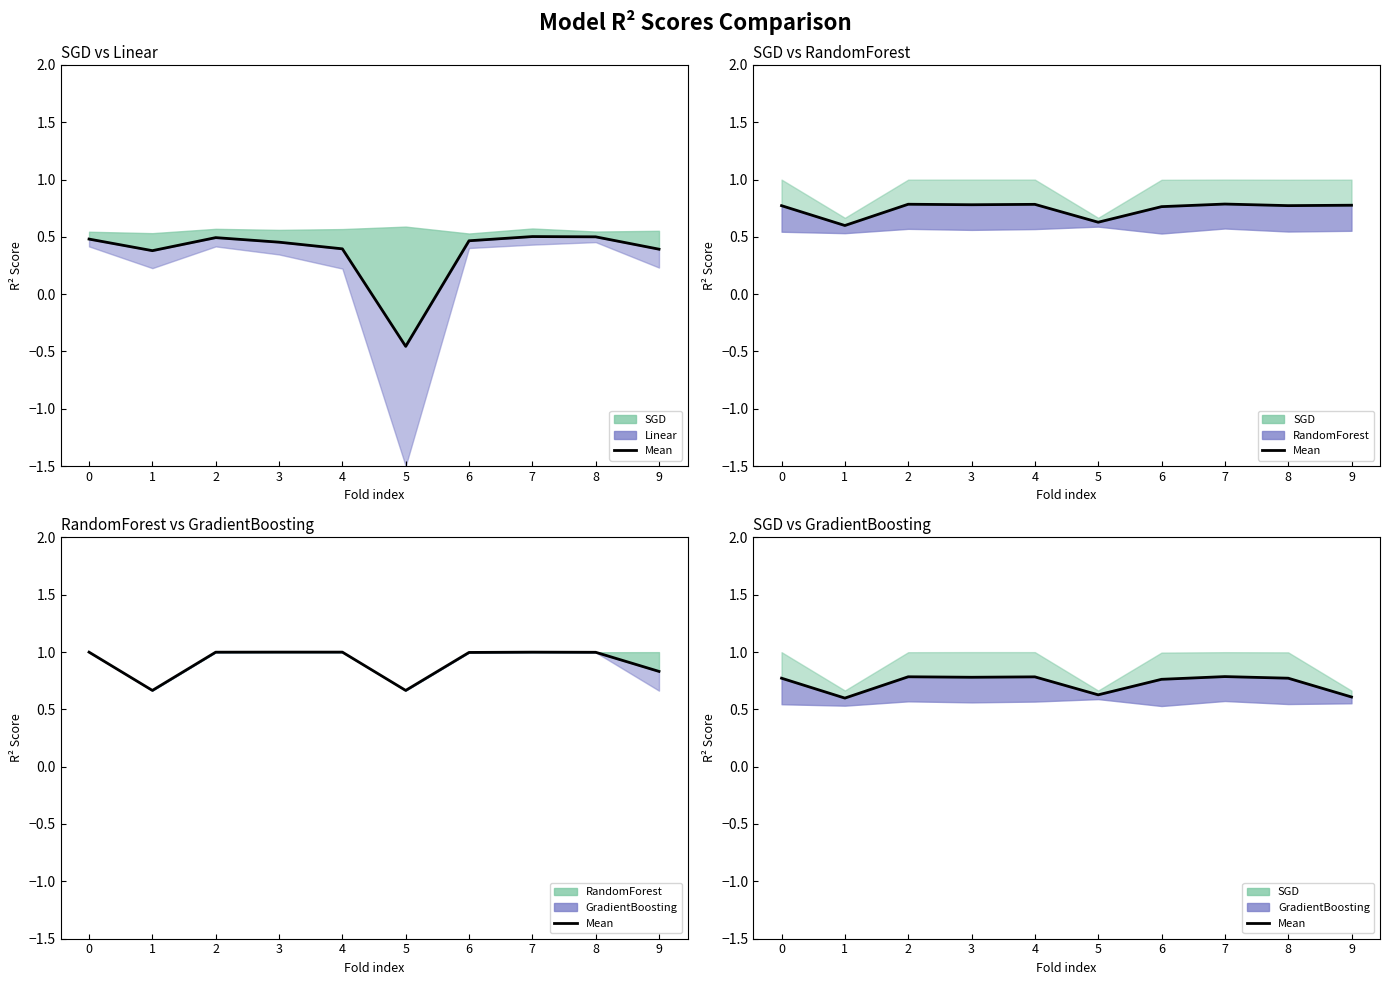

How many lines are shown in the chart?

1